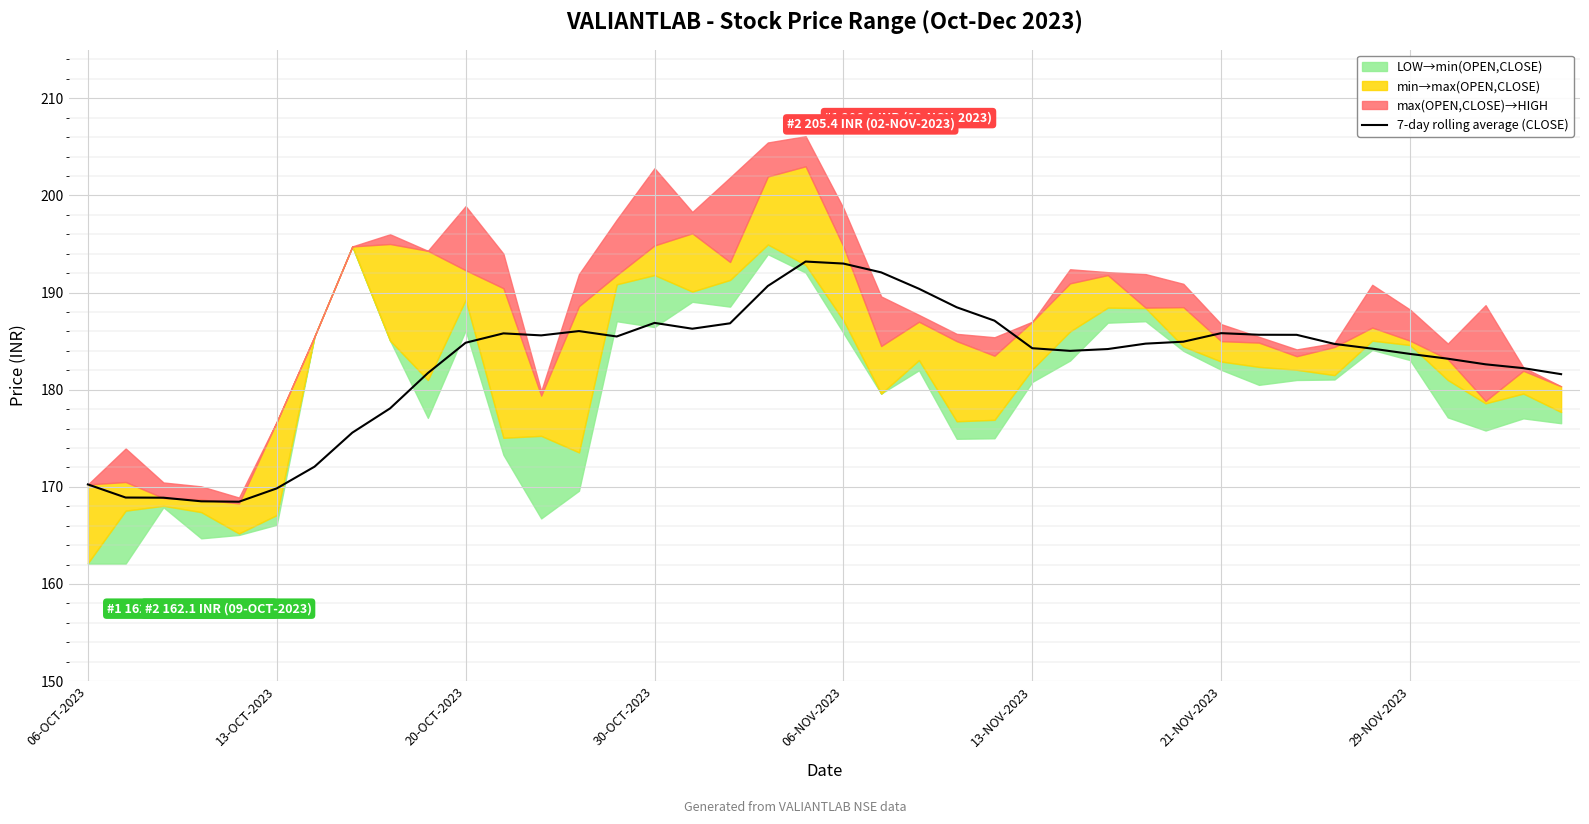

Is it true that 7-day rolling average (CLOSE) equals 183.7 at 29-NOV-2023?

True